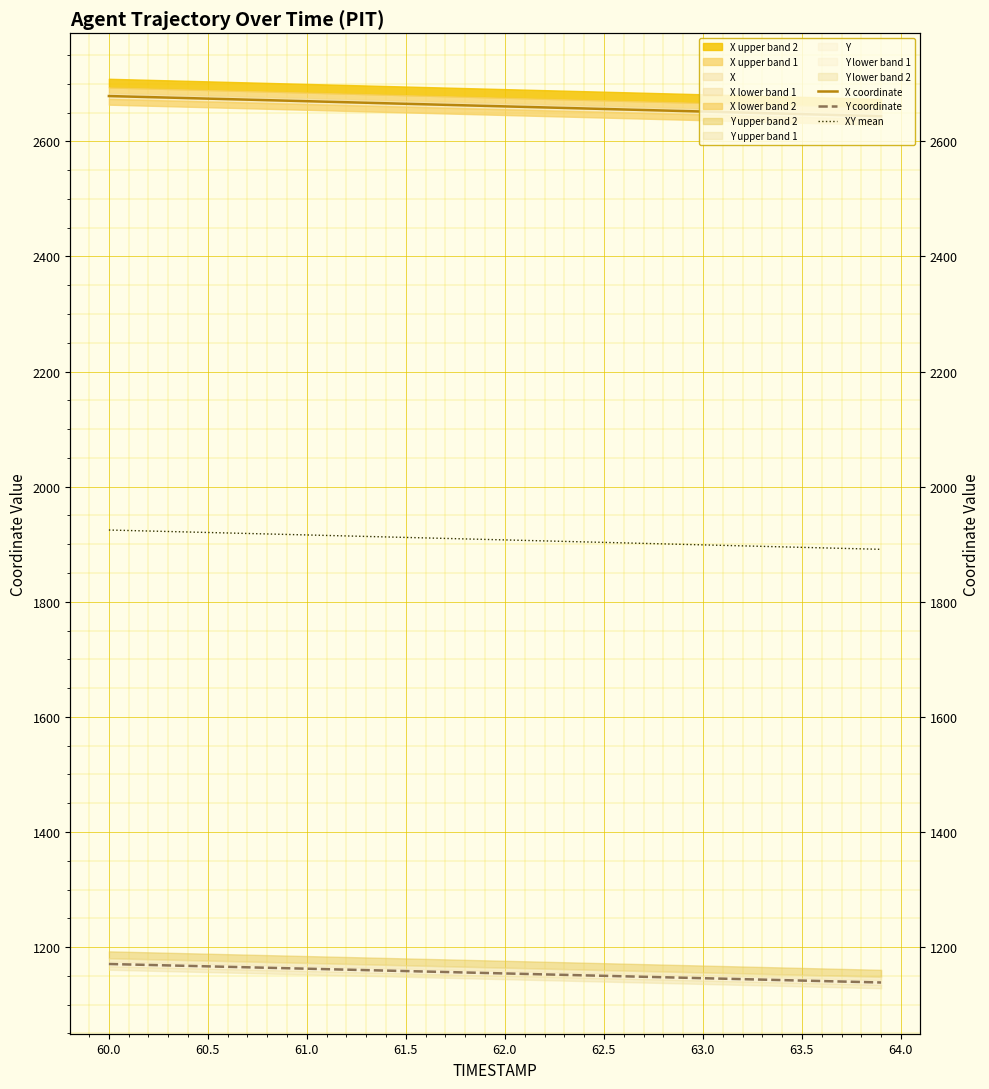

True or false: X coordinate has a value of 1683.6 at 62.0.

False